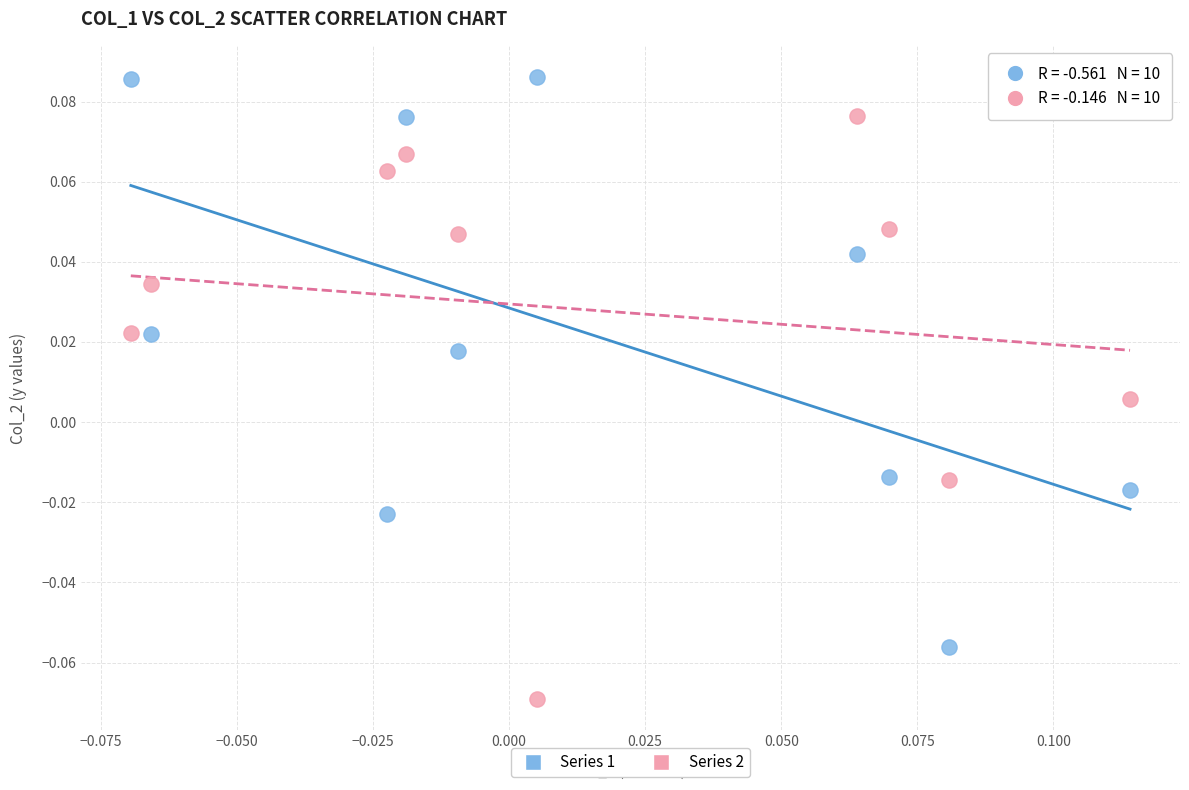

Which series reaches the minimum Y coordinate?

Series 2